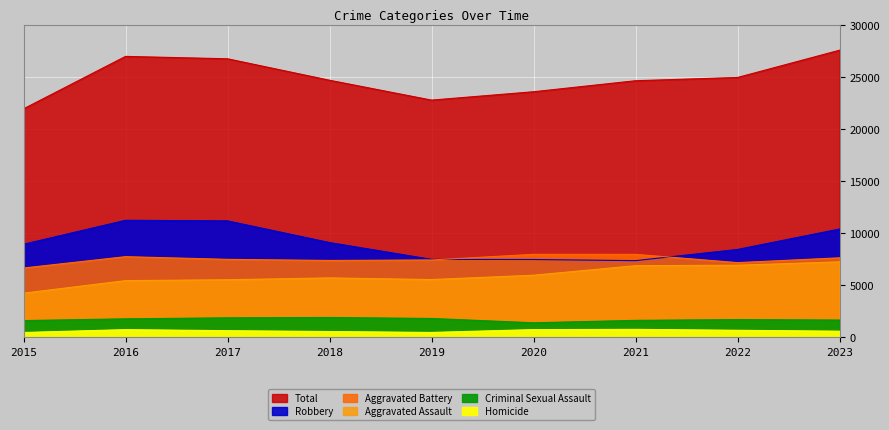

What are all the series names shown in the legend?

Aggravated Assault, Aggravated Battery, Criminal Sexual Assault, Homicide, Robbery, Total